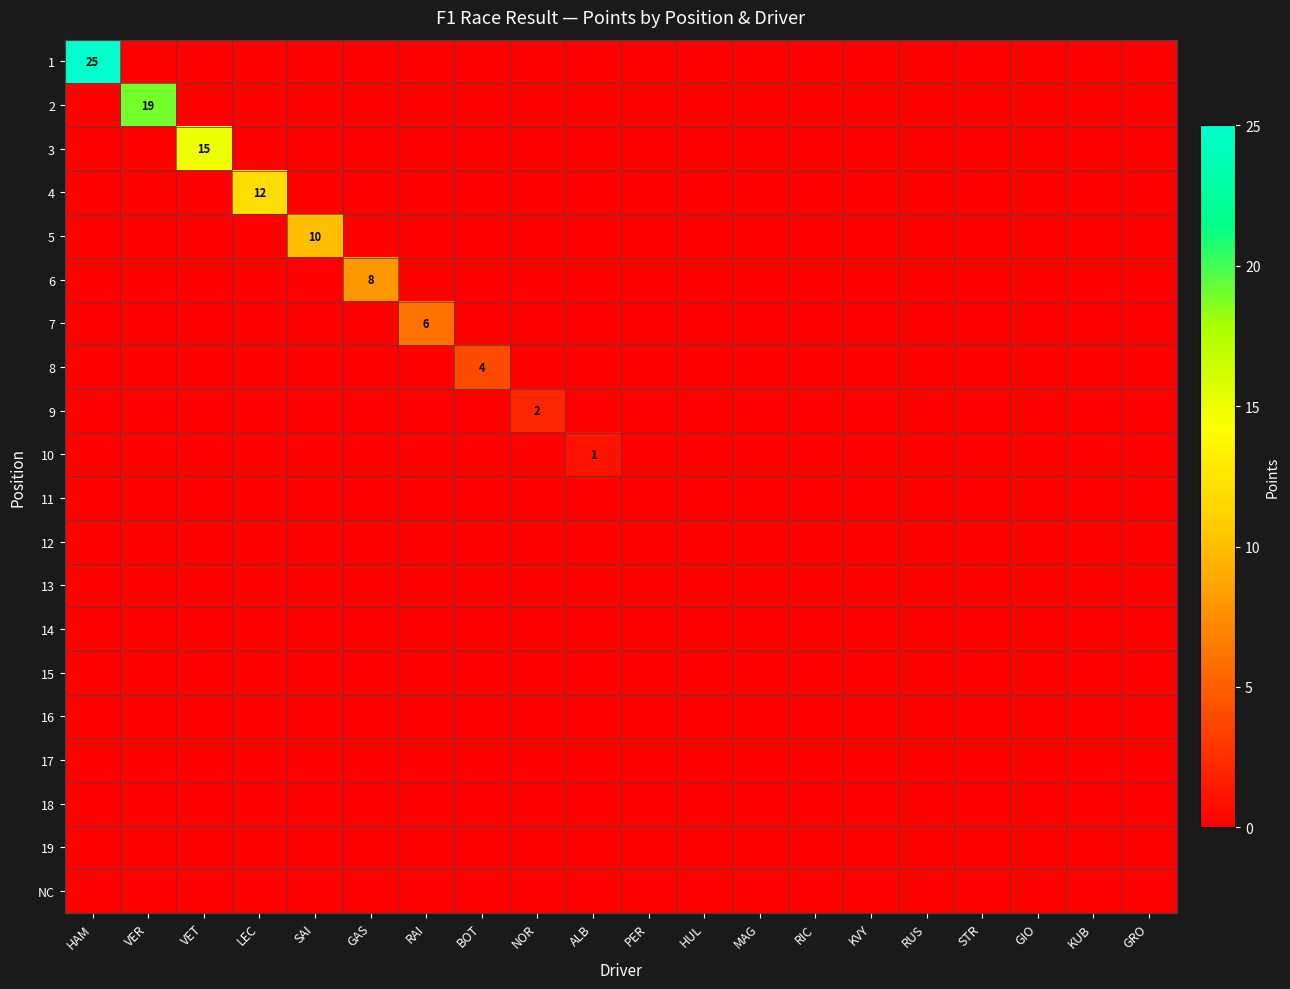

Count the number of categories in the chart.

20